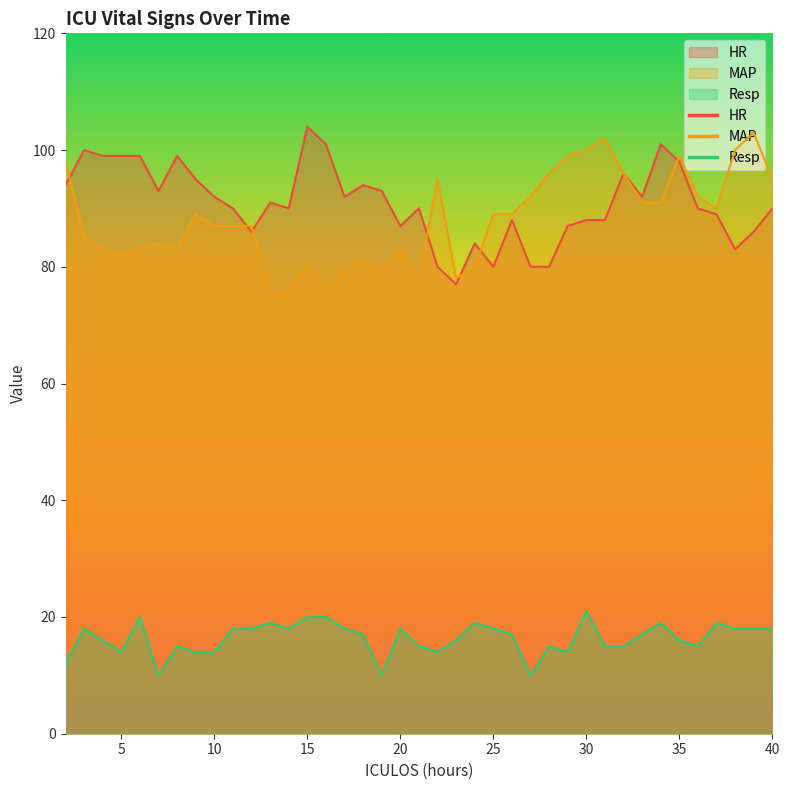

What is the value of the HR point at the 13th from the left?

90